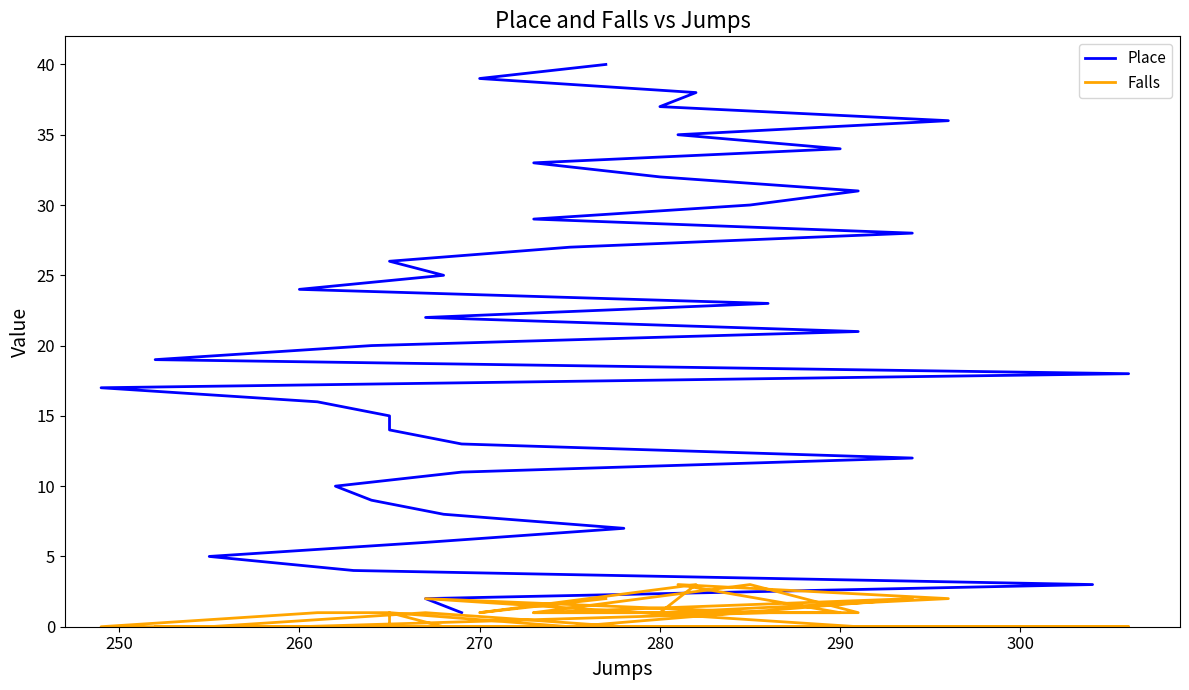

What are all the series names shown in the legend?

Place, Falls